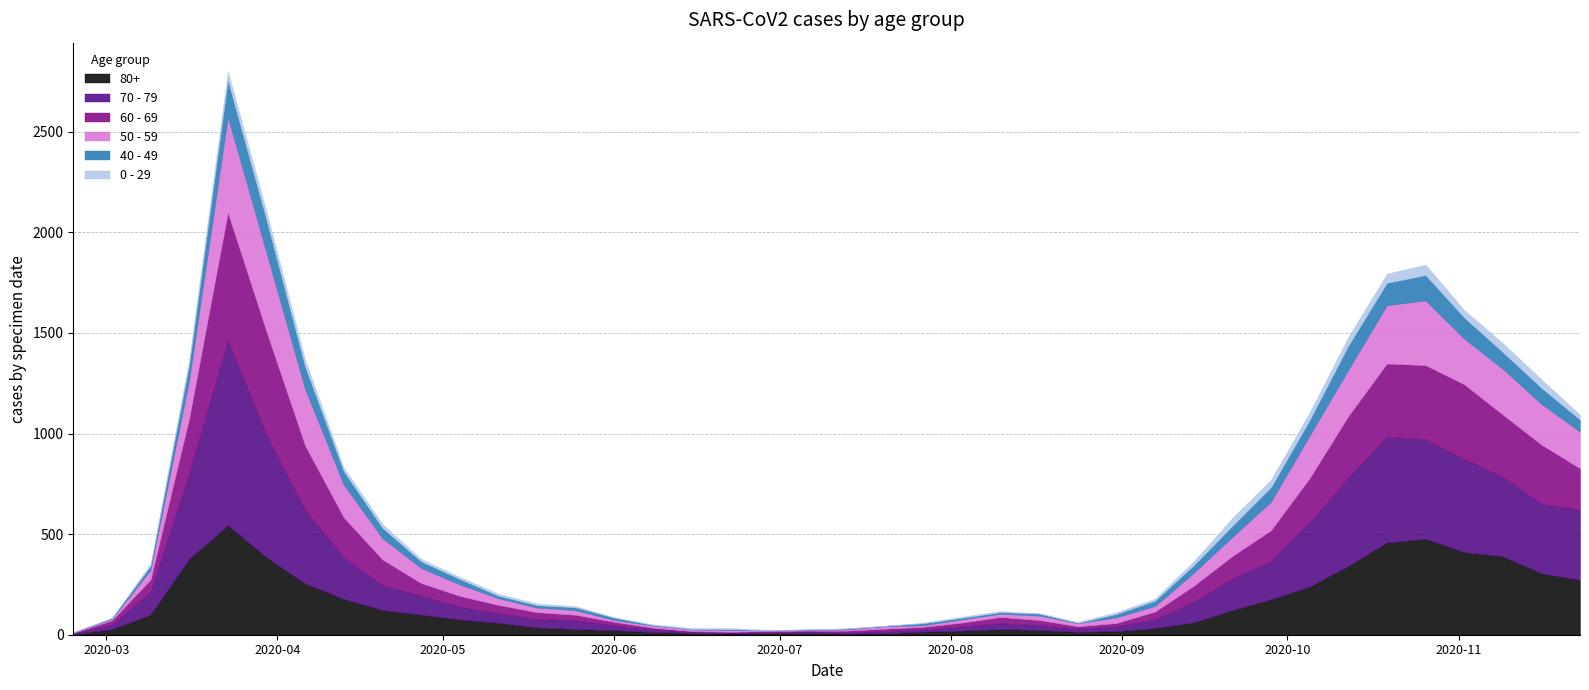

What is the average value of the 70 - 79 series?

178